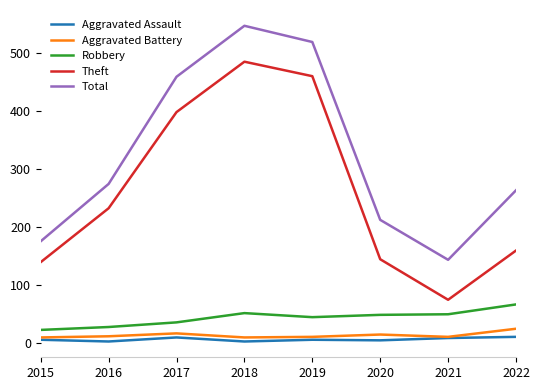

Between 2020 and 2022, which series saw the biggest shift?

Total